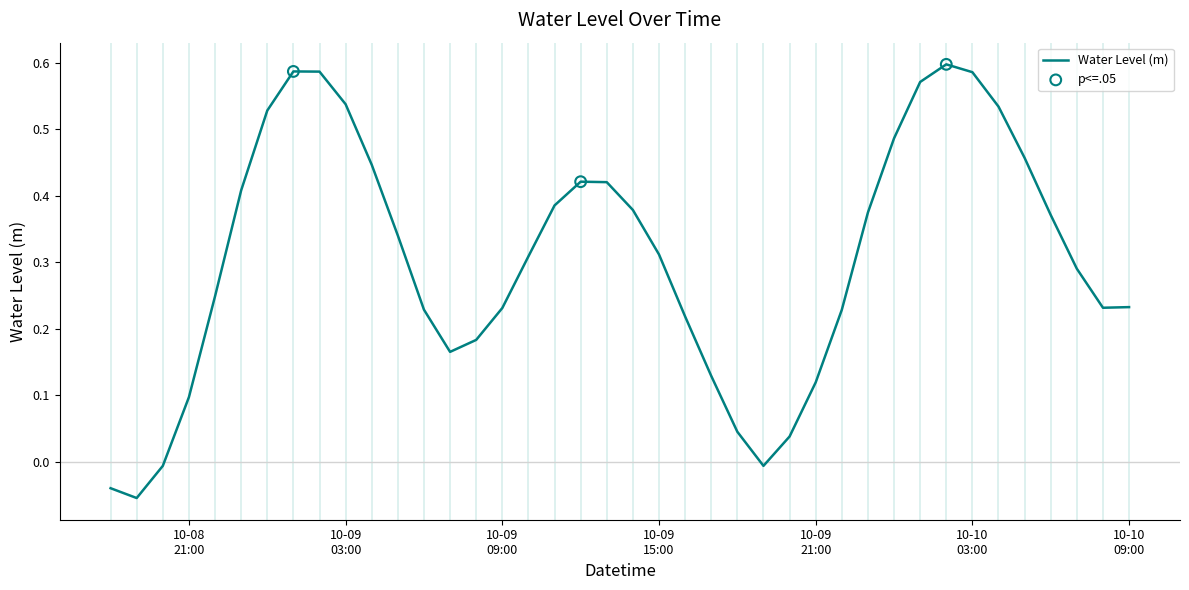

How many lines are shown in the chart?

1